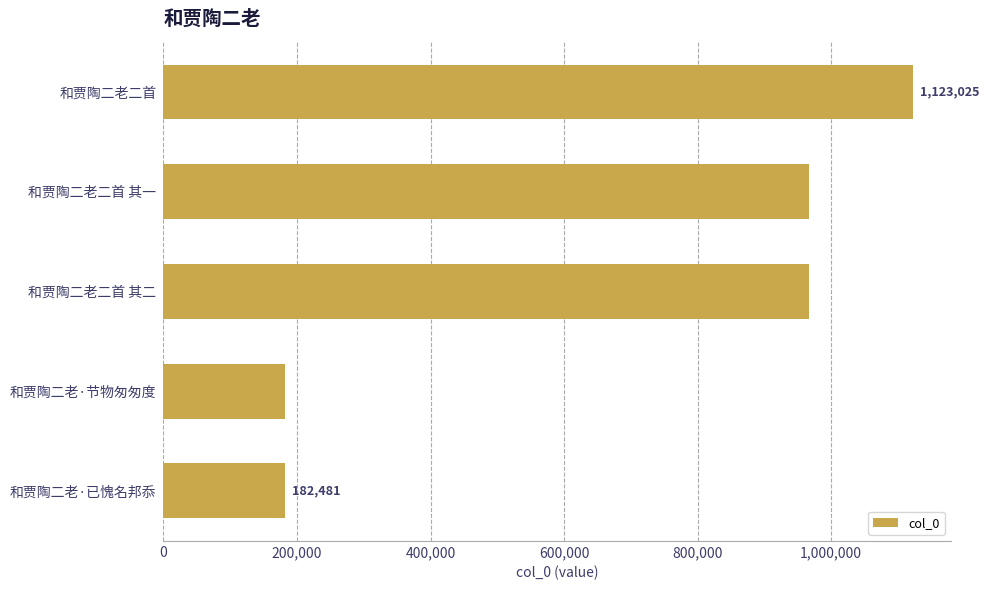

Approximately how many times larger is the value at 和贾陶二老二首 其一 compared to 和贾陶二老二首?

0.9